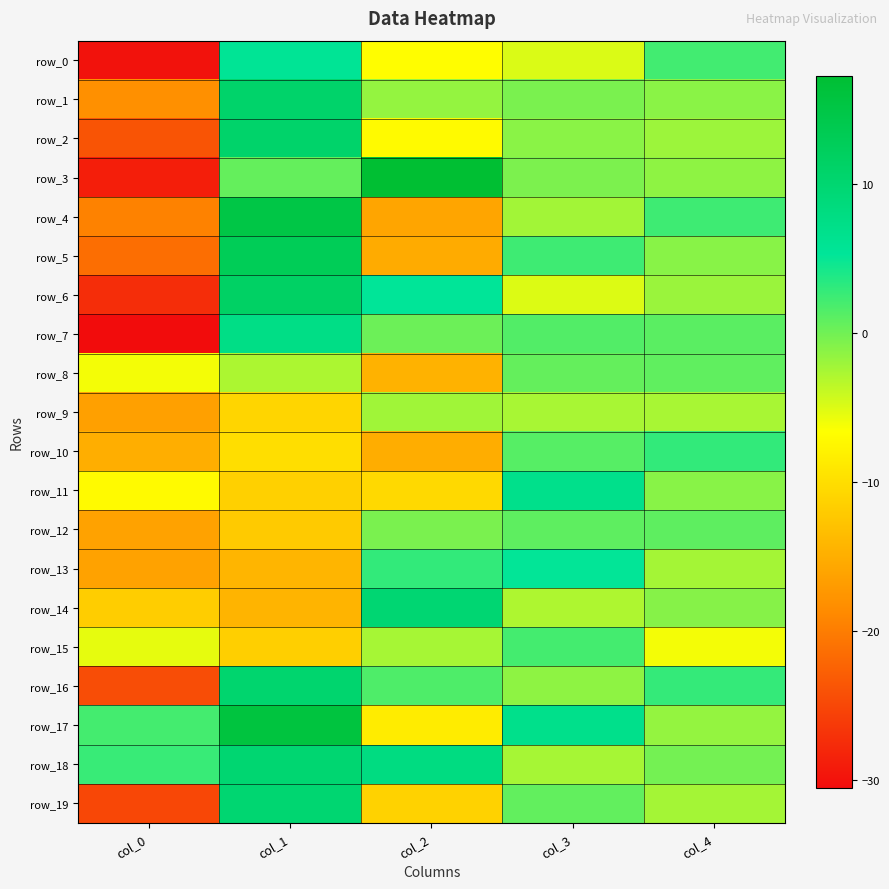

Reading left to right, transcribe all the data shown in this chart.

row_0: -29.9	5.7	-6.8	-4.9	2.2
row_1: -18.1	10.7	-1.6	-0.4	-1.2
row_2: -23.7	10.7	-7.1	-1.1	-2.0
row_3: -28.8	0.6	17.2	-0.5	-1.4
row_4: -19.4	14.9	-15.9	-2.3	2.4
row_5: -21.3	12.9	-15.3	2.4	-1.1
row_6: -27.4	11.4	5.3	-5.0	-1.9
row_7: -30.5	7.5	0.3	1.4	1.0
row_8: -6.1	-2.7	-14.6	0.6	0.8
row_9: -16.5	-10.9	-2.2	-2.5	-2.6
row_10: -15.0	-10.0	-15.1	1.2	2.9
row_11: -7.2	-11.4	-10.5	6.8	-1.1
row_12: -16.3	-12.1	-0.4	0.8	0.9
row_13: -16.2	-14.3	2.9	5.2	-2.4
row_14: -11.8	-14.3	9.8	-2.8	-1.0
row_15: -5.5	-11.6	-2.5	2.1	-6.1
row_16: -24.4	10.3	1.7	-1.3	2.8
row_17: 2.1	15.7	-8.5	6.8	-1.7
row_18: 2.7	9.9	8.1	-2.5	-0.1
row_19: -24.9	9.9	-11.3	0.7	-2.4